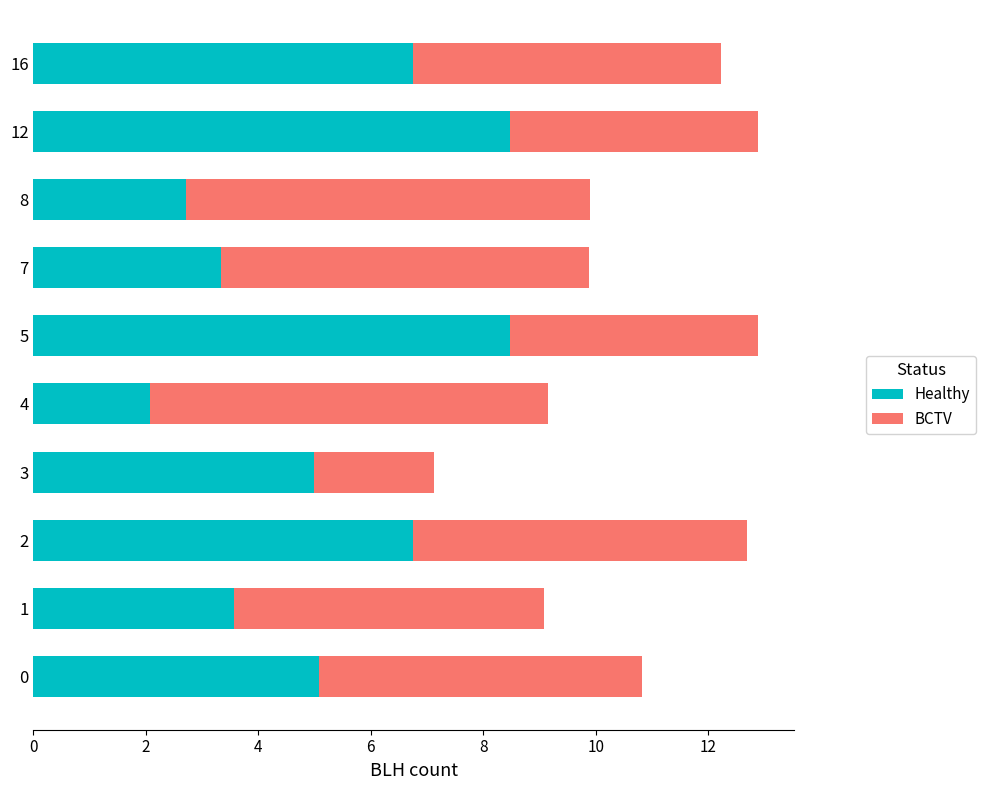

What is the difference between the second highest and minimum values in the Healthy series?

6.4